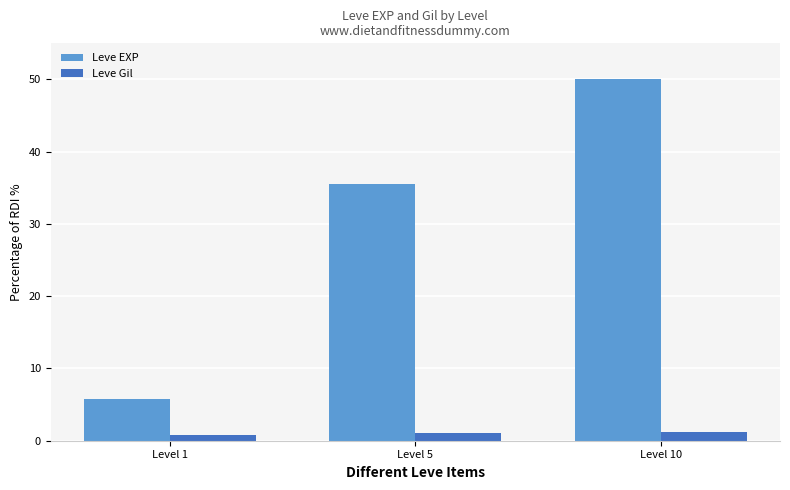

Rank the series at Level 10 from lowest to highest value.

Leve Gil, Leve EXP